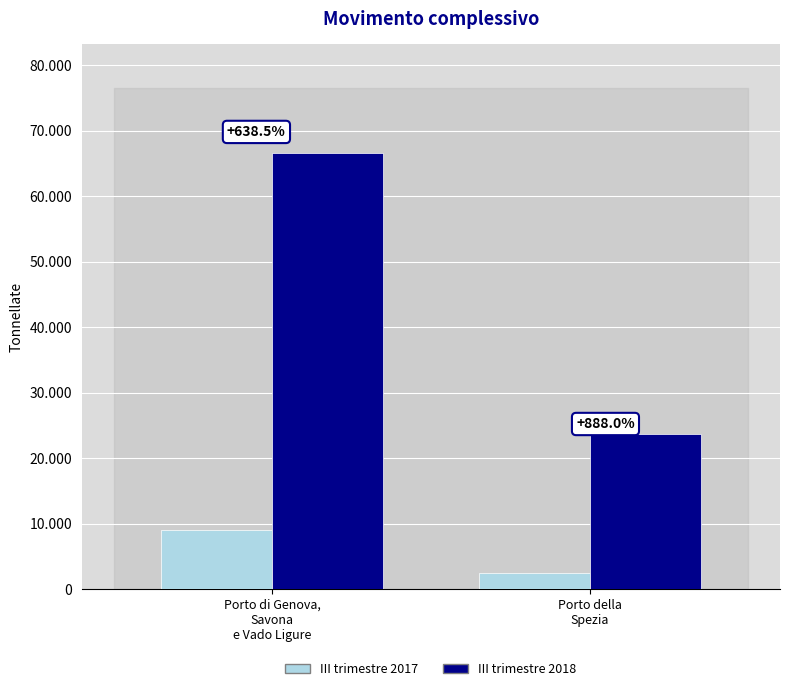

What are all the series names shown in the legend?

III trimestre 2017, III trimestre 2018